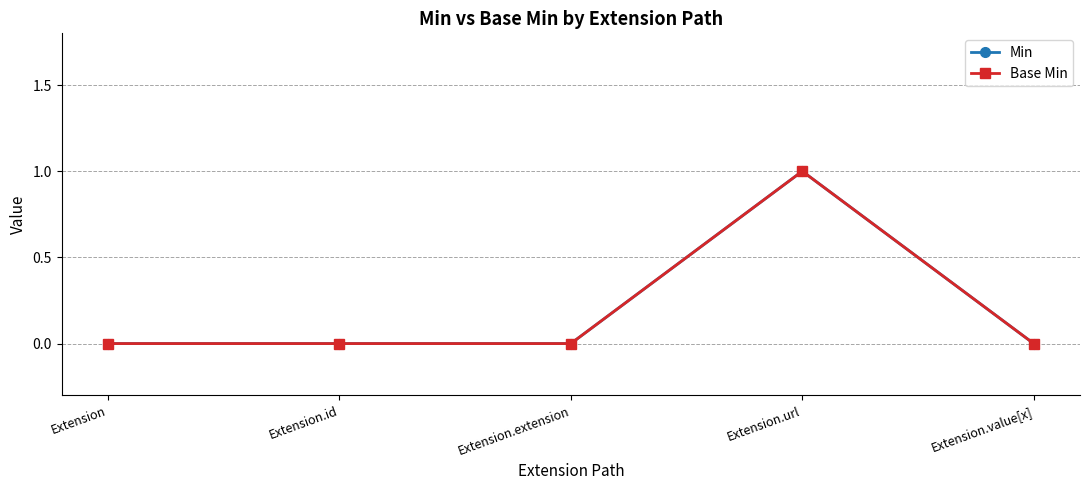

Does the chart have visible grid lines?

Yes